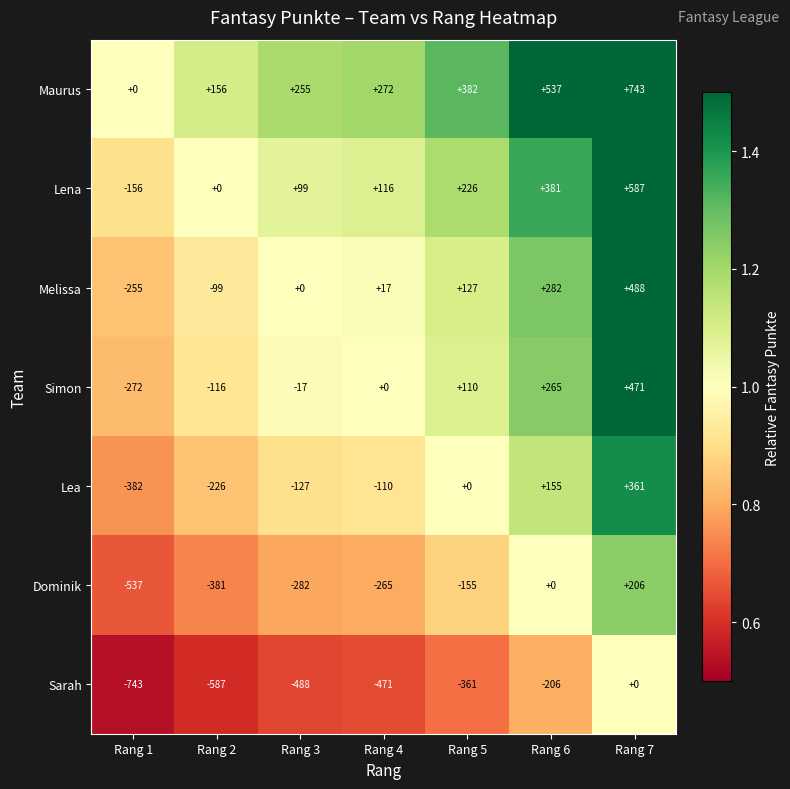

What is the difference between the highest and lowest values at Rang 7?

743